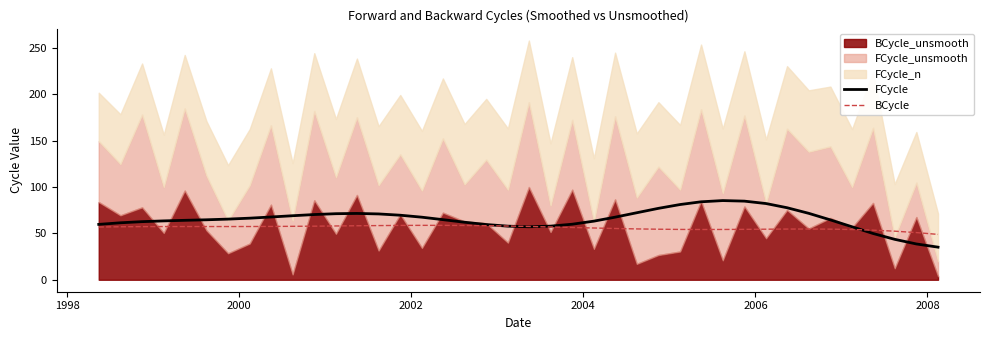

Reading left to right, transcribe all the data shown in this chart.

FCycle: 59.7	61.4	62.7	63.5	64.1	64.7	65.4	66.4	67.7	69.1	70.3	71.2	71.5	71.0	69.6	67.5	64.8	62.0	59.6	57.8	57.2	57.8	59.9	63.2	67.5	72.3	77.0	81.1	84.1	85.4	84.8	82.2	77.7	71.7	64.6	57.1	49.9	43.6	38.6	35.2
BCycle: 56.9	57.2	57.3	57.4	57.4	57.4	57.4	57.4	57.5	57.6	57.8	58.0	58.2	58.4	58.6	58.7	58.7	58.5	58.3	57.9	57.5	57.0	56.4	55.8	55.3	54.8	54.5	54.3	54.2	54.2	54.4	54.5	54.7	54.7	54.6	54.2	53.5	52.4	50.9	48.9